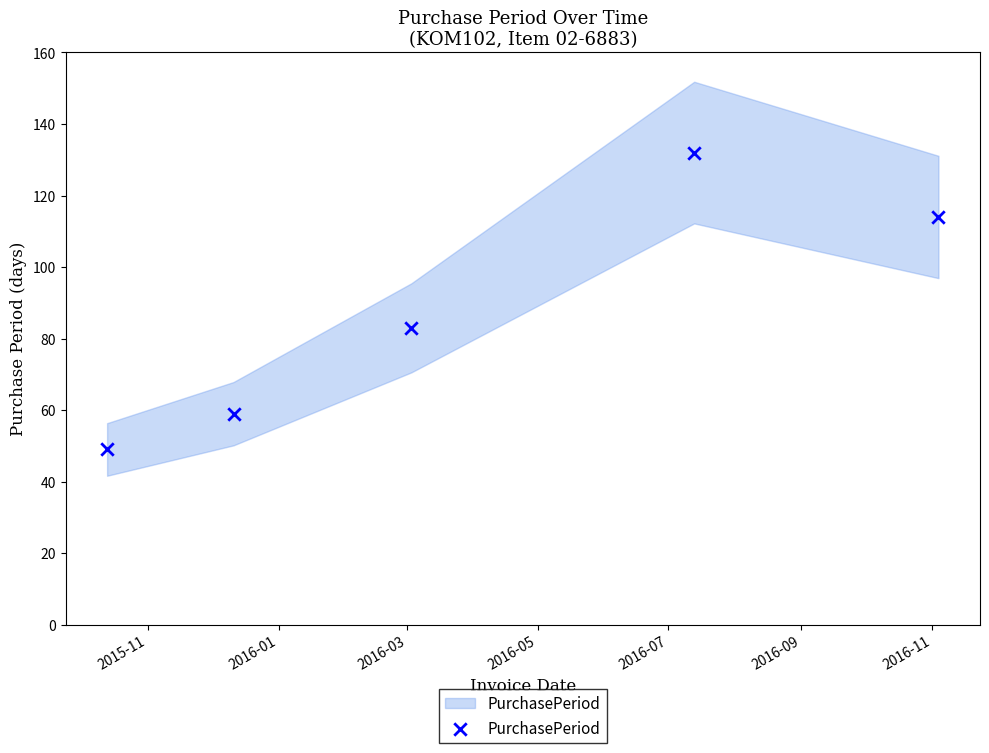

What is the average X value?

16894